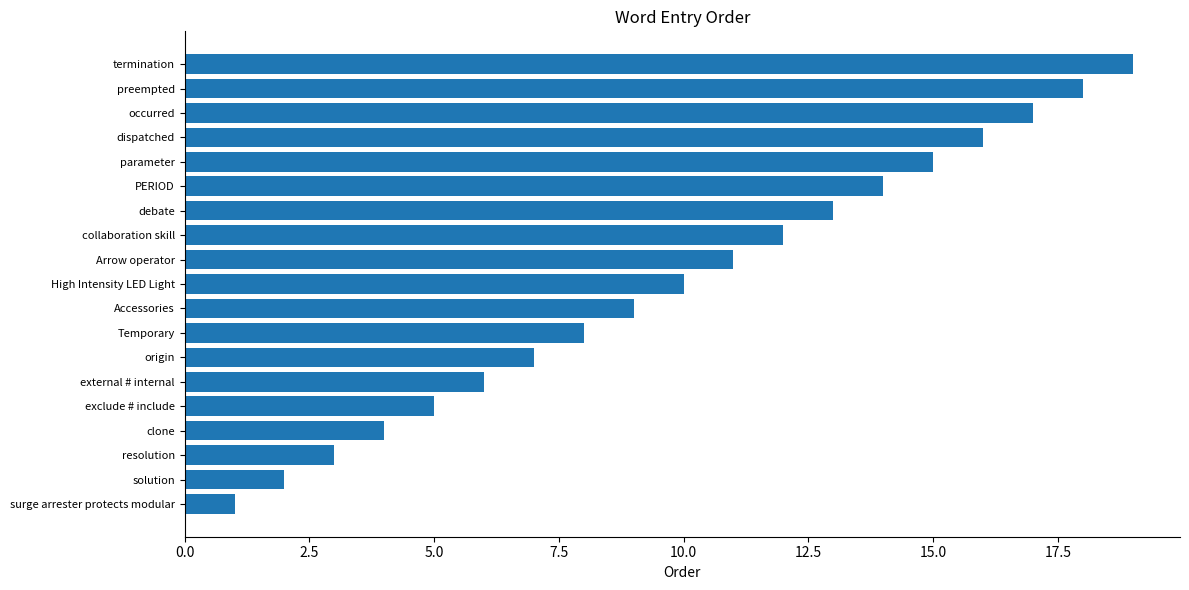

Rank the categories by value from highest to lowest.

termination, preempted, occurred, dispatched, parameter, PERIOD, debate, collaboration skill, Arrow operator, High Intensity LED Light, Accessories, Temporary, origin, external # internal, exclude # include, clone, resolution, solution, surge arrester protects modular